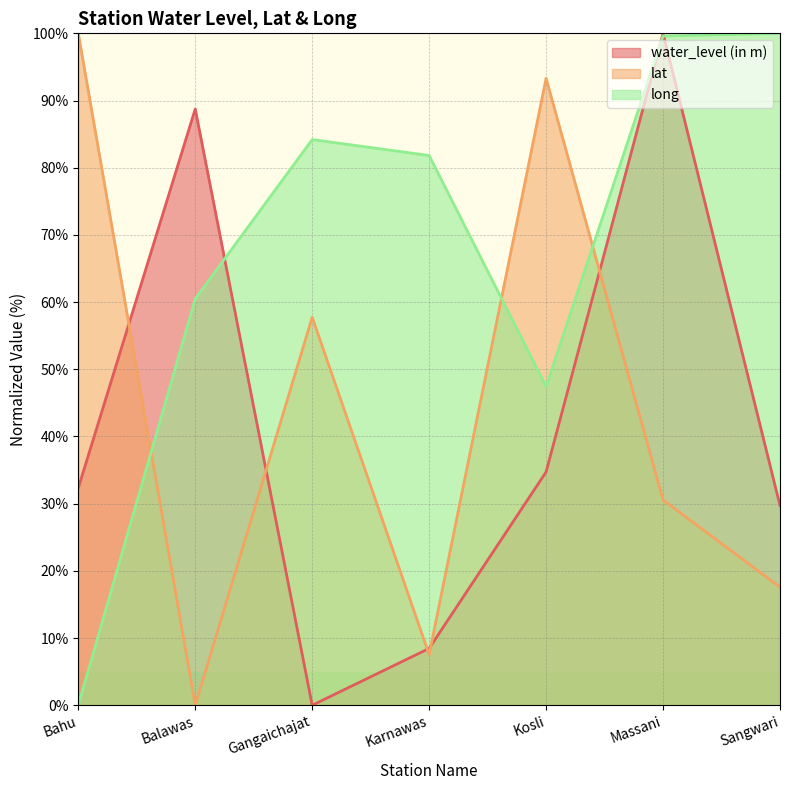

At which category does lat reach its first local valley?

Balawas